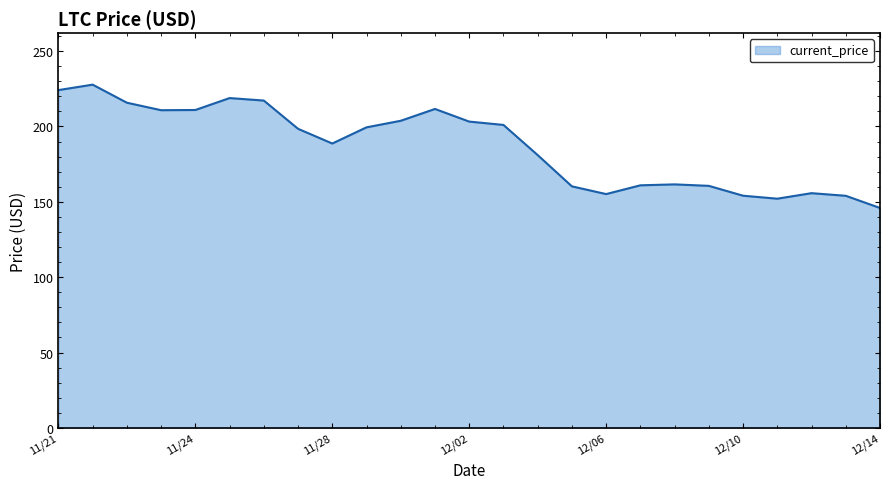

What is the maximum value shown in the chart?

227.7